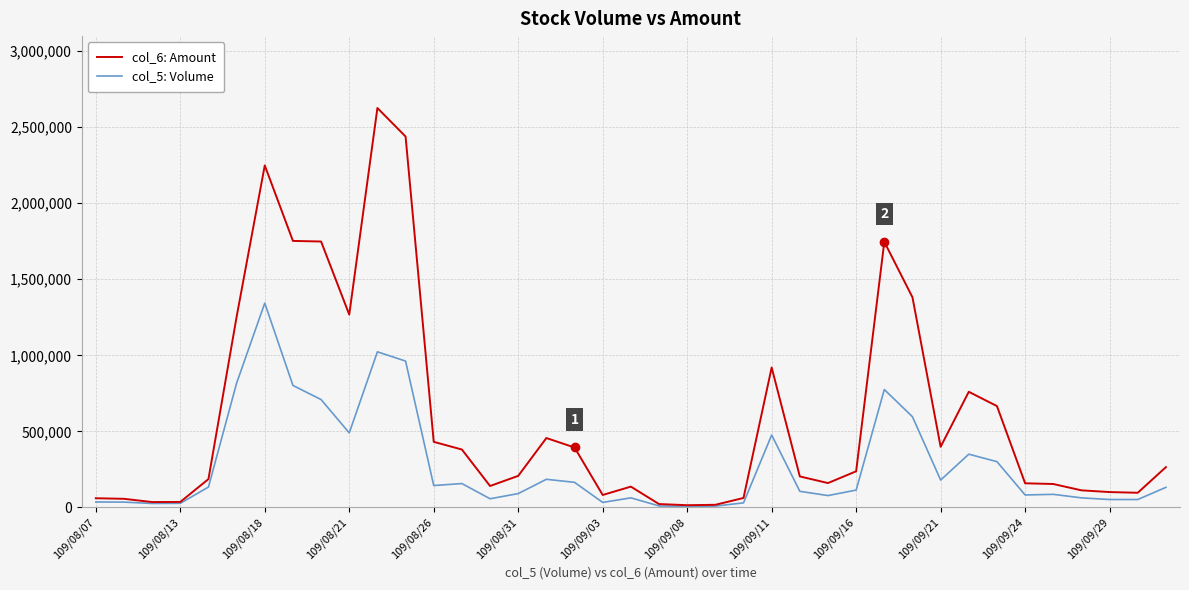

In col_6: Amount, how many points are lower than both neighbors (excluding endpoints)?

8